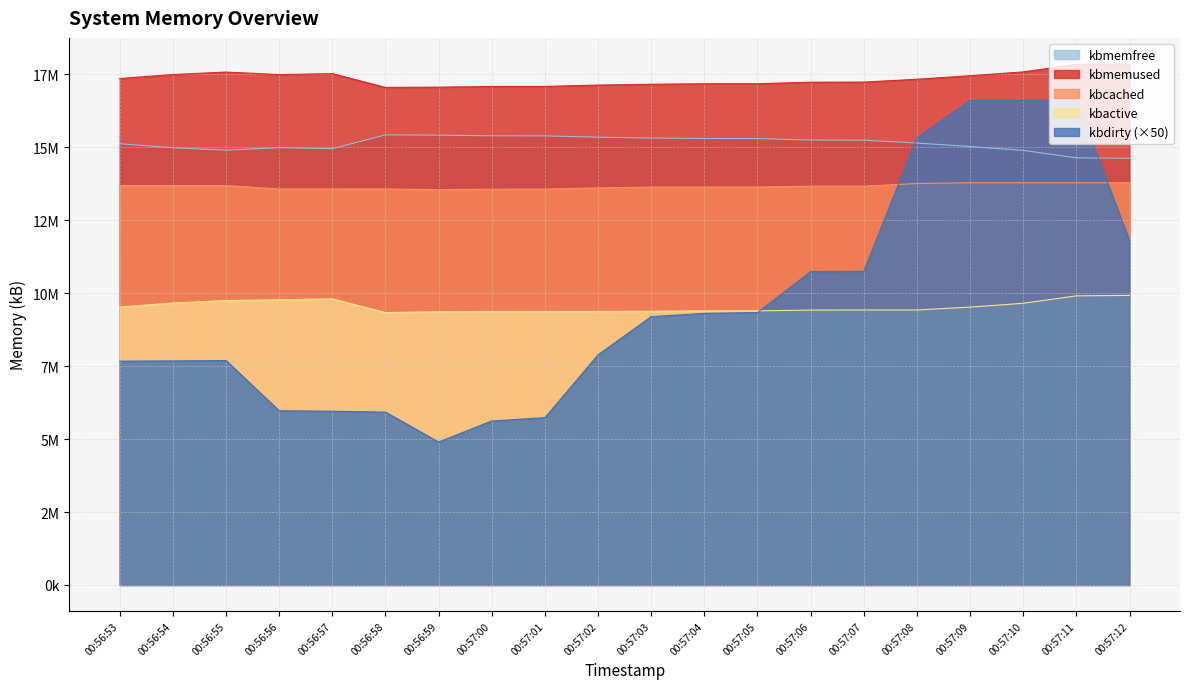

Where does the kbactive series first go above 9422752?

00:56:53